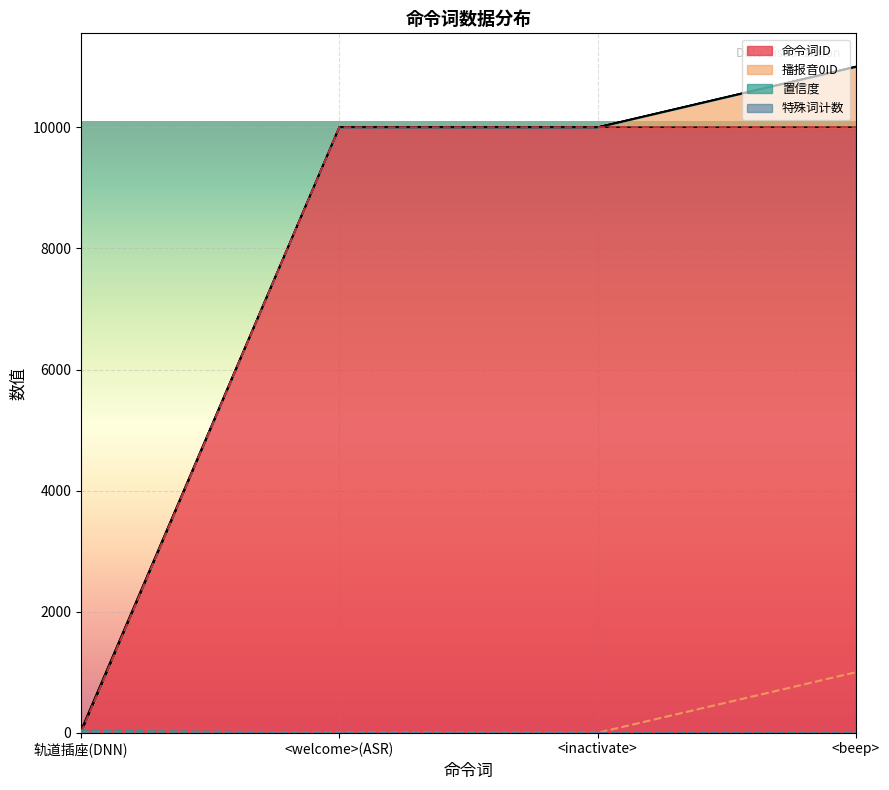

Is it true that 命令词ID equals 13961 at <beep>?

False